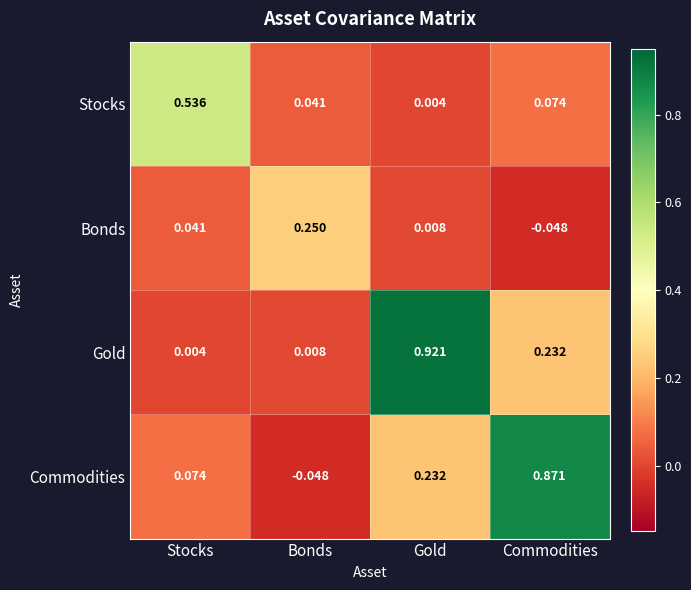

Count the number of categories in the chart.

4